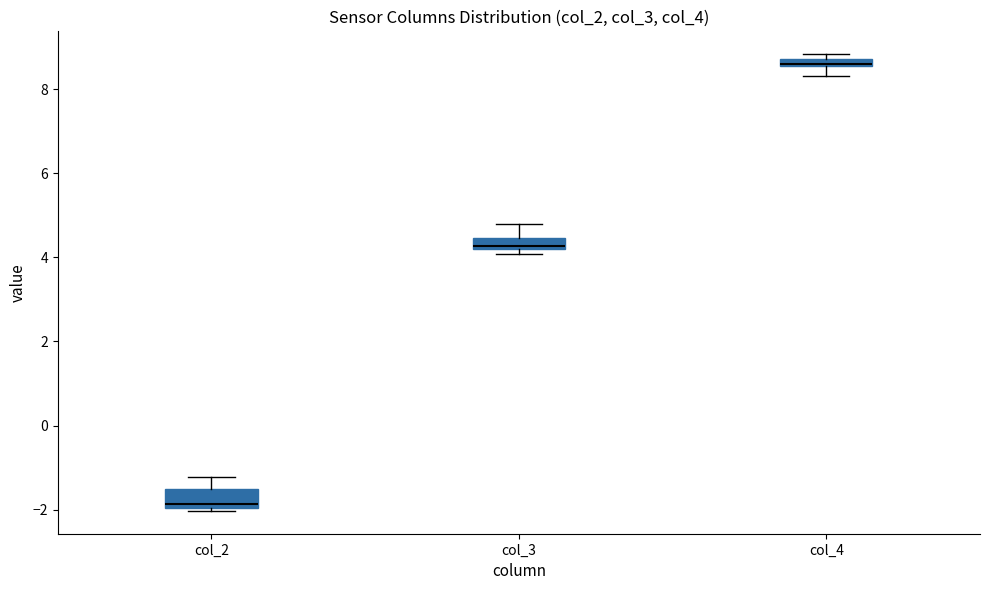

Which box has the highest median line?

col_4